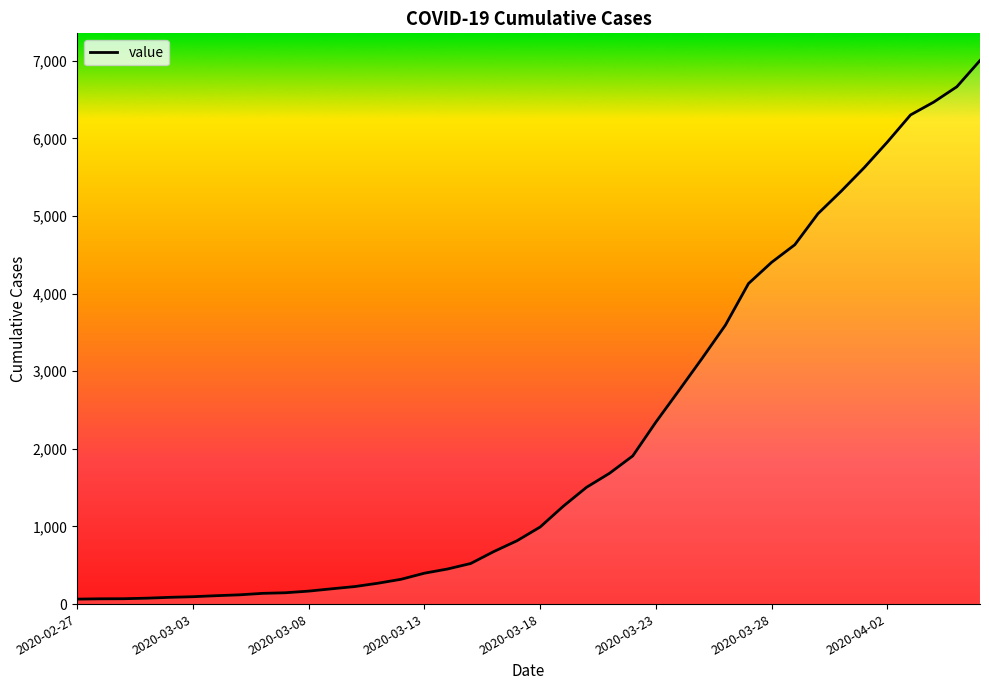

What is the greatest value displayed?

7004